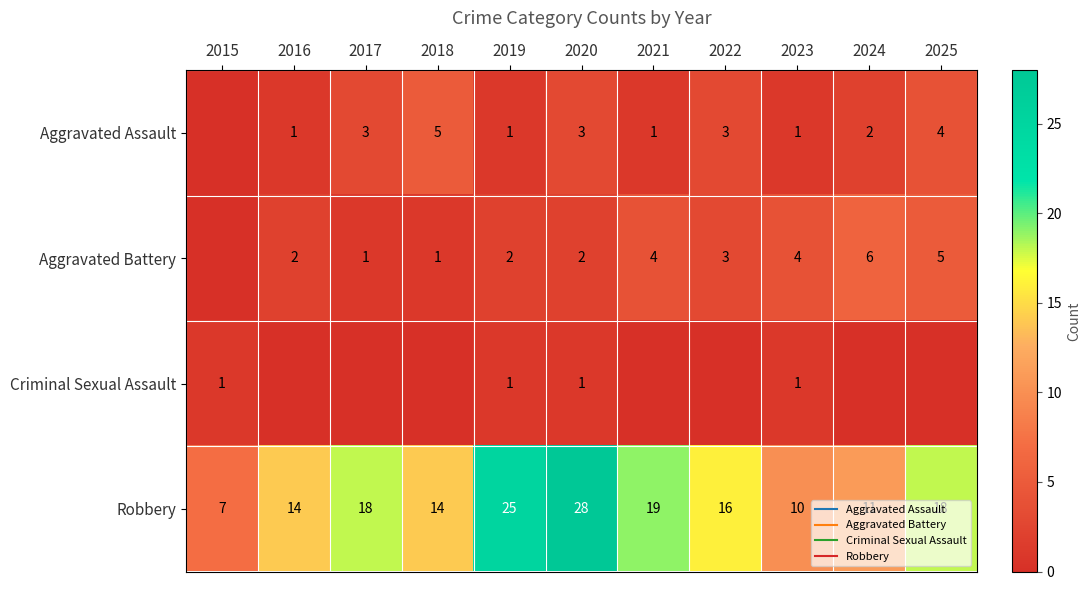

List the labels in order of Aggravated Assault value, largest first.

2018, 2025, 2017, 2020, 2022, 2024, 2016, 2019, 2021, 2023, 2015